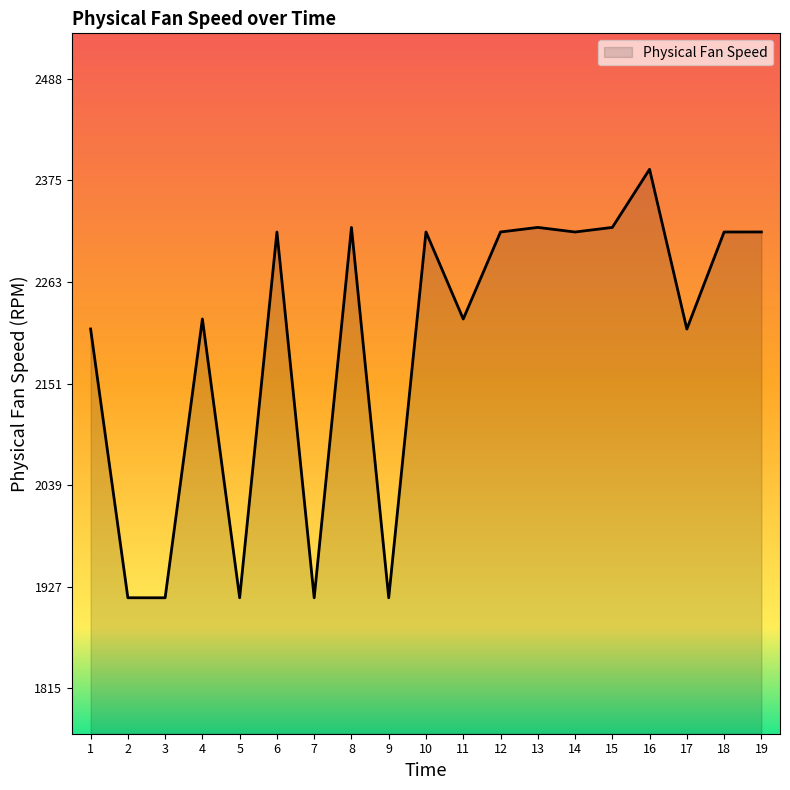

What value does the data have at 5?

1915.3